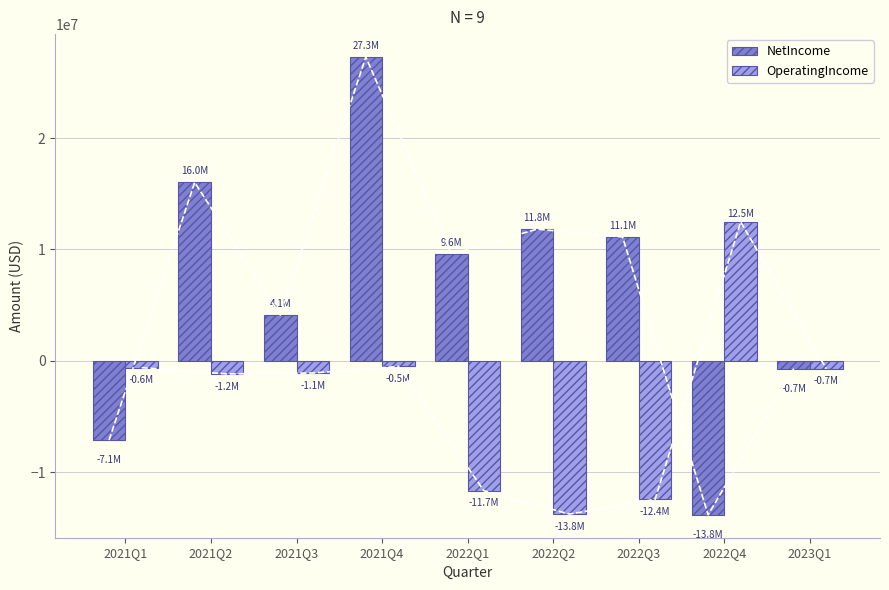

Where is NetIncome nearest to the value 6724932?

2021Q3